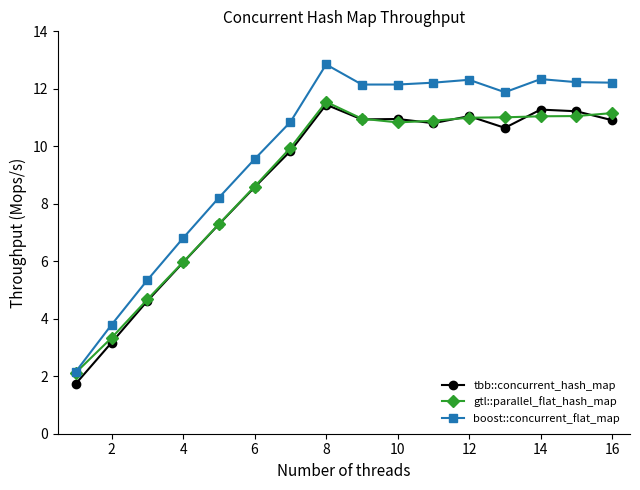

Which series has the largest total across all categories?

boost::concurrent_flat_map